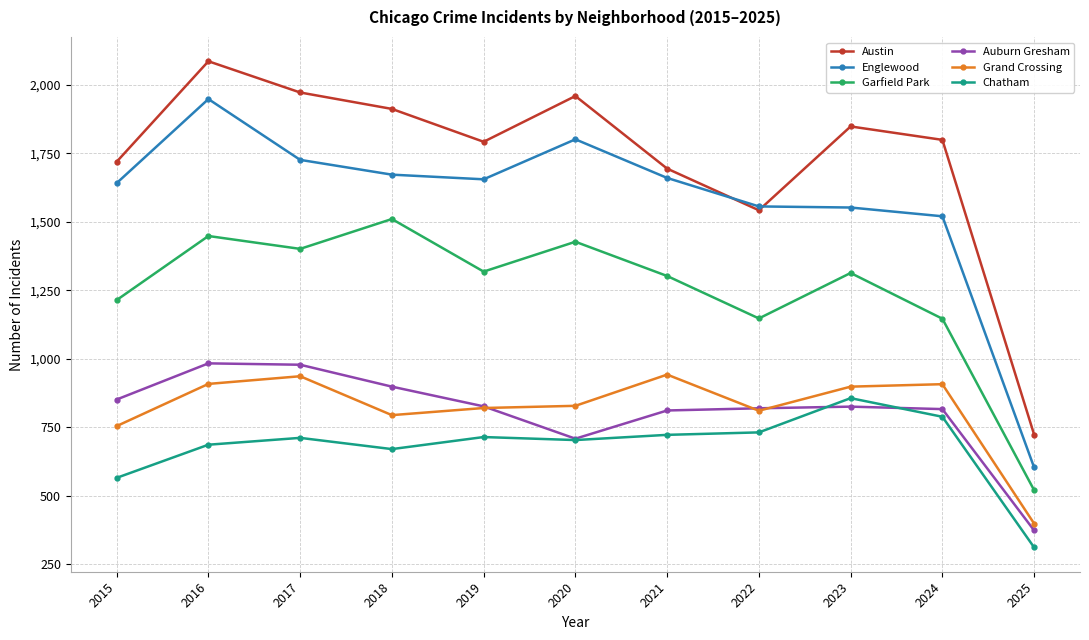

Which series has the largest total across all categories?

Austin